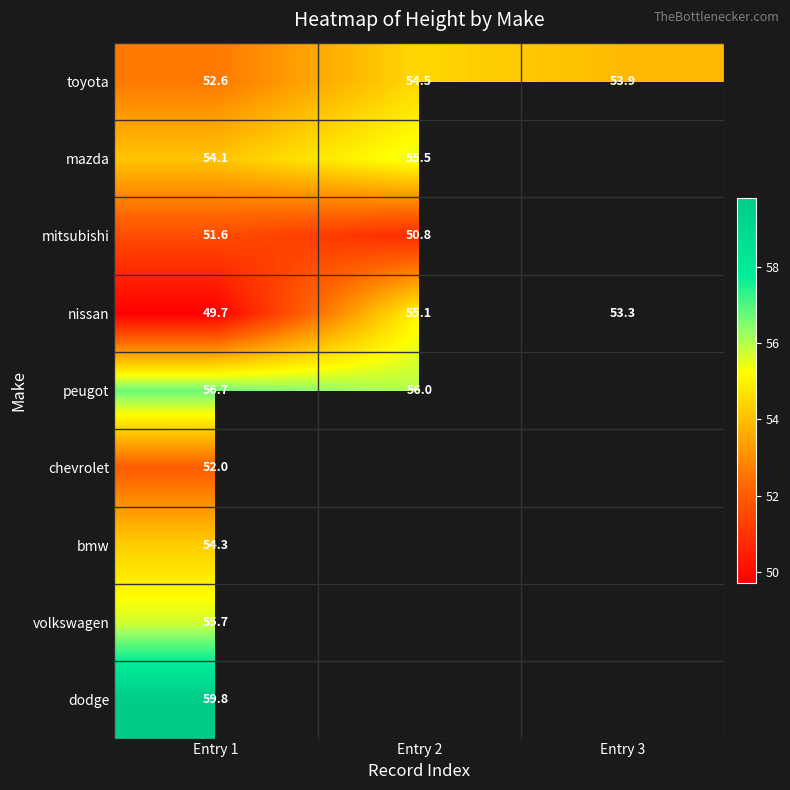

True or false: volkswagen has a value of 37.1 at Entry 1.

False